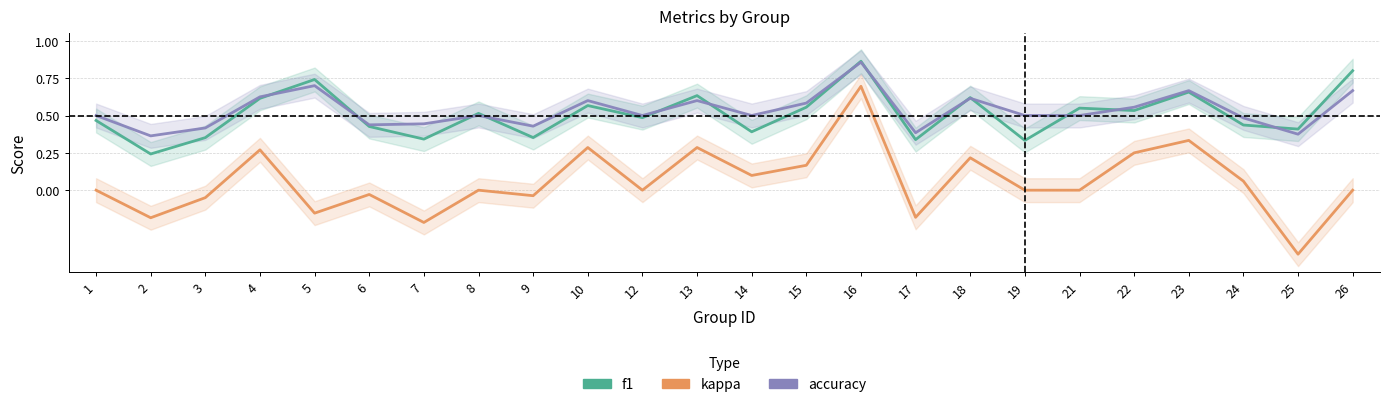

List the labels in order of kappa value, smallest first.

25, 7, 2, 17, 5, 3, 9, 6, 1, 8, 12, 19, 21, 26, 24, 14, 15, 18, 22, 4, 10, 13, 23, 16